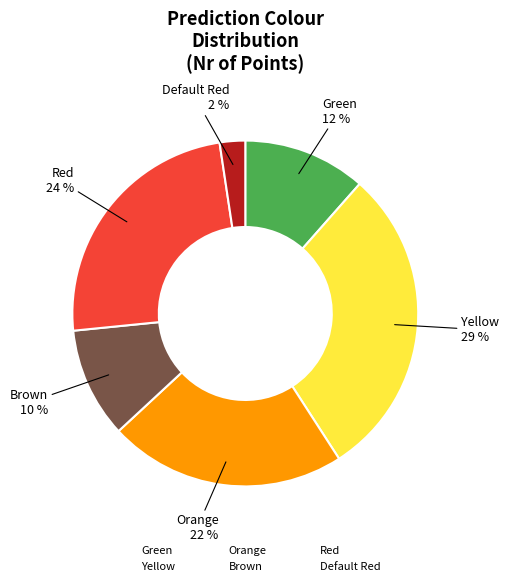

How many slices are in this pie chart?

6